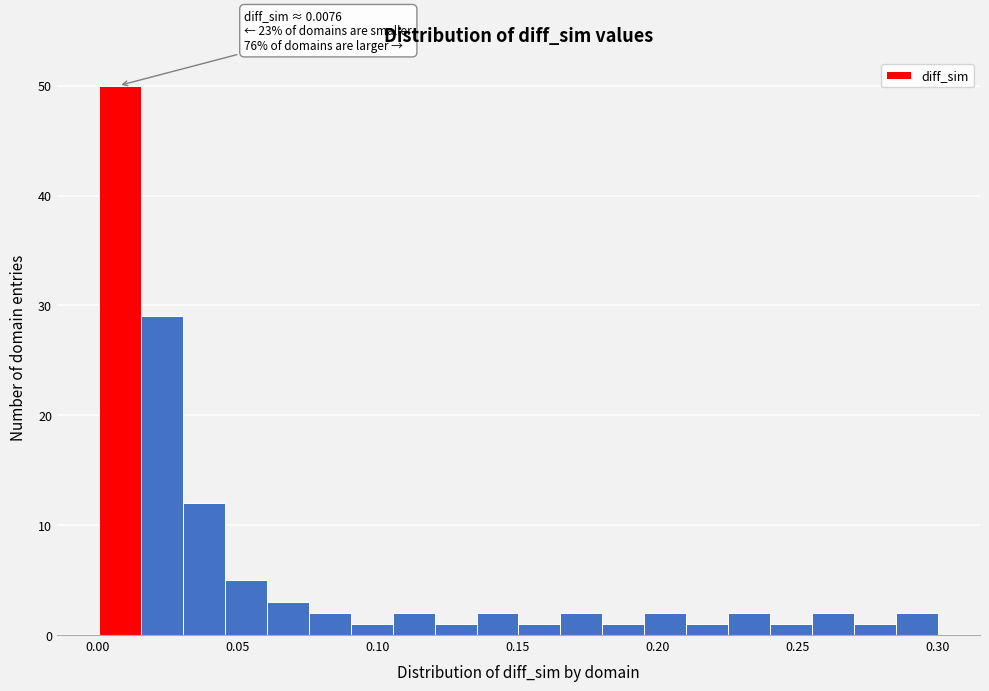

Read against the x-axis, roughly where is the centre of the tallest bar?

0.010